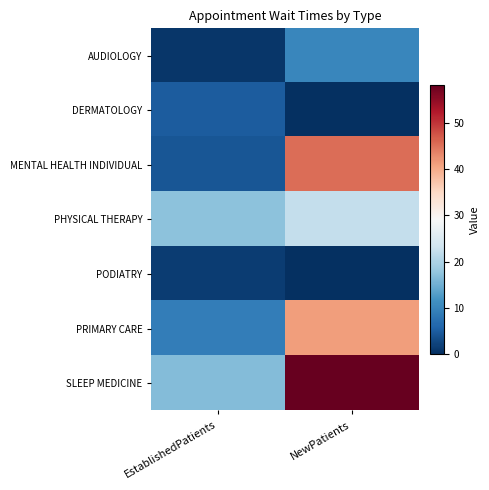

At which category is the sum across all series the highest?

NewPatients